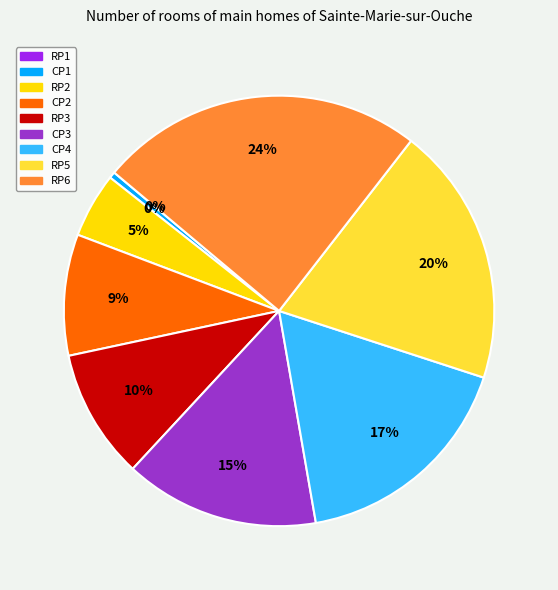

Does any single category account for the majority?

No